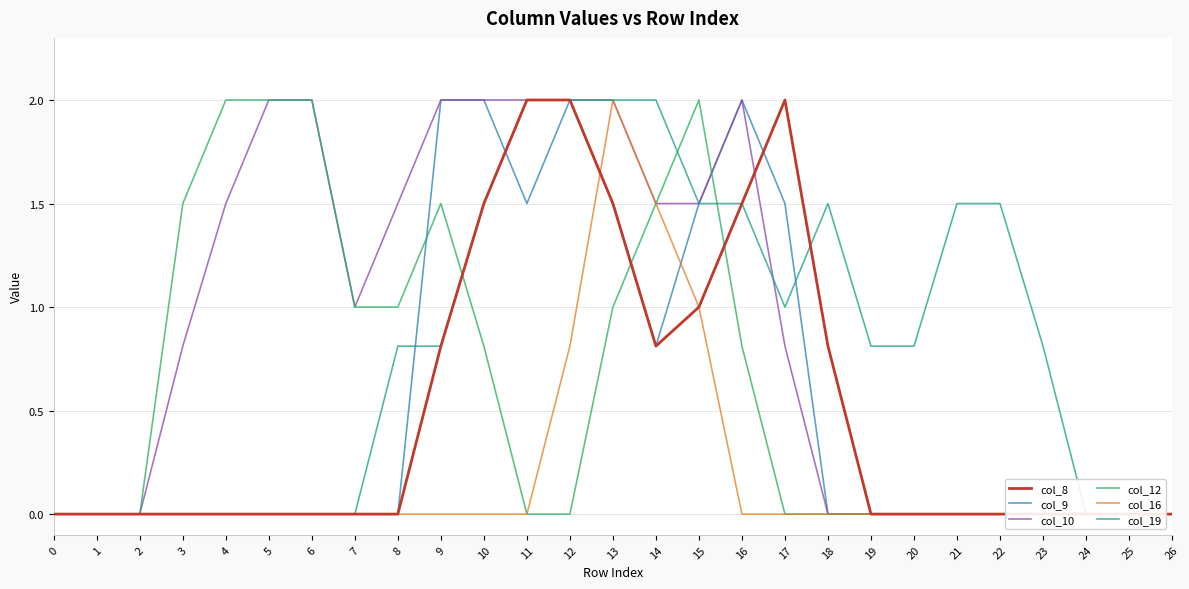

Reading right to left, list all the values displayed in this chart.

col_8: 26=0.0	25=0.0	24=0.0	23=0.0	22=0.0	21=0.0	20=0.0	19=0.0	18=0.8	17=2.0	16=1.5	15=1.0	14=0.8	13=1.5	12=2.0	11=2.0	10=1.5	9=0.8	8=0.0	7=0.0	6=0.0	5=0.0	4=0.0	3=0.0	2=0.0	1=0.0	0=0.0
col_9: 26=0.0	25=0.0	24=0.0	23=0.0	22=0.0	21=0.0	20=0.0	19=0.0	18=0.0	17=1.5	16=2.0	15=1.5	14=0.8	13=1.5	12=2.0	11=1.5	10=2.0	9=2.0	8=0.0	7=0.0	6=0.0	5=0.0	4=0.0	3=0.0	2=0.0	1=0.0	0=0.0
col_10: 26=0.0	25=0.0	24=0.0	23=0.0	22=0.0	21=0.0	20=0.0	19=0.0	18=0.0	17=0.8	16=2.0	15=1.5	14=1.5	13=2.0	12=2.0	11=2.0	10=2.0	9=2.0	8=1.5	7=1.0	6=2.0	5=2.0	4=1.5	3=0.8	2=0.0	1=0.0	0=0.0
col_12: 26=0.0	25=0.0	24=0.0	23=0.0	22=0.0	21=0.0	20=0.0	19=0.0	18=0.0	17=0.0	16=0.8	15=2.0	14=1.5	13=1.0	12=0.0	11=0.0	10=0.8	9=1.5	8=1.0	7=1.0	6=2.0	5=2.0	4=2.0	3=1.5	2=0.0	1=0.0	0=0.0
col_16: 26=0.0	25=0.0	24=0.0	23=0.0	22=0.0	21=0.0	20=0.0	19=0.0	18=0.0	17=0.0	16=0.0	15=1.0	14=1.5	13=2.0	12=0.8	11=0.0	10=0.0	9=0.0	8=0.0	7=0.0	6=0.0	5=0.0	4=0.0	3=0.0	2=0.0	1=0.0	0=0.0
col_19: 26=0.0	25=0.0	24=0.0	23=0.8	22=1.5	21=1.5	20=0.8	19=0.8	18=1.5	17=1.0	16=1.5	15=1.5	14=2.0	13=2.0	12=2.0	11=2.0	10=1.5	9=0.8	8=0.8	7=0.0	6=0.0	5=0.0	4=0.0	3=0.0	2=0.0	1=0.0	0=0.0